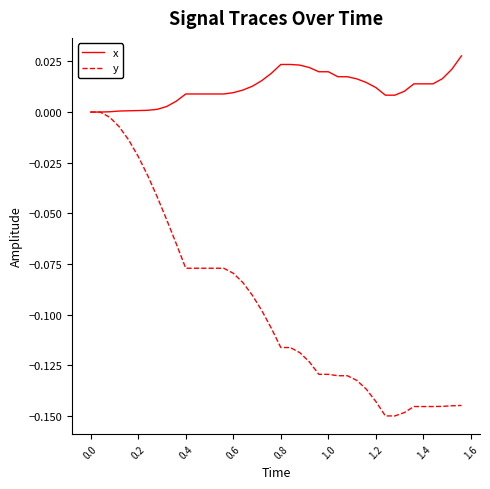

List the series in order of their overall mean, highest first.

x, y